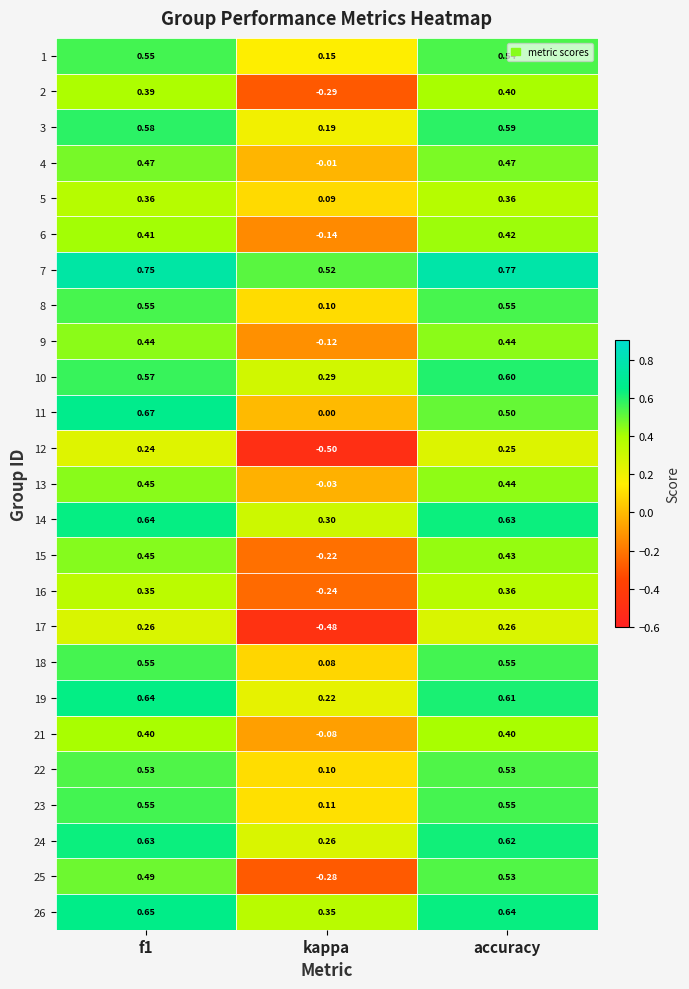

Where is 11 nearest to the value 0?

kappa